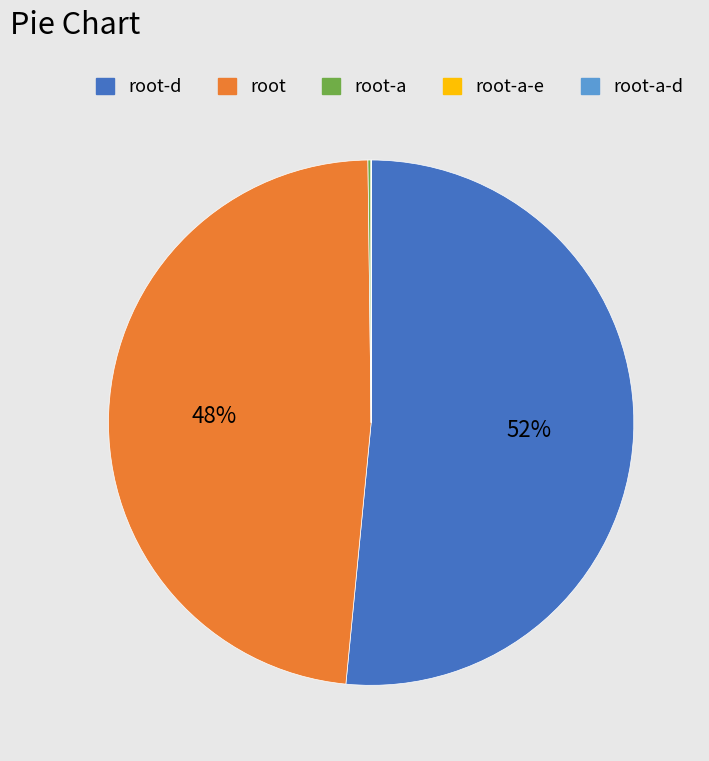

Which slice is the largest?

root-d